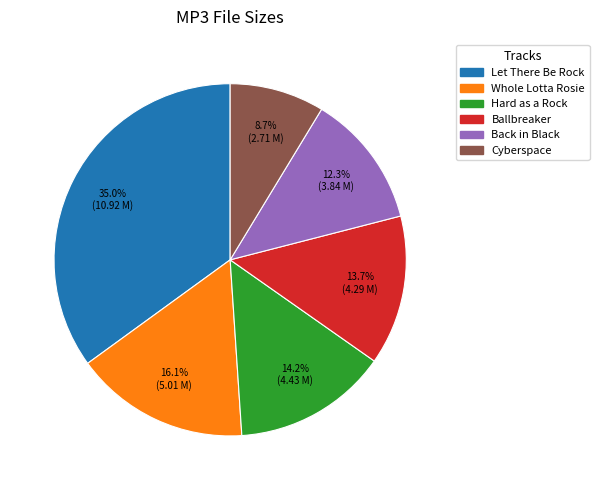

Does any single category account for the majority?

No